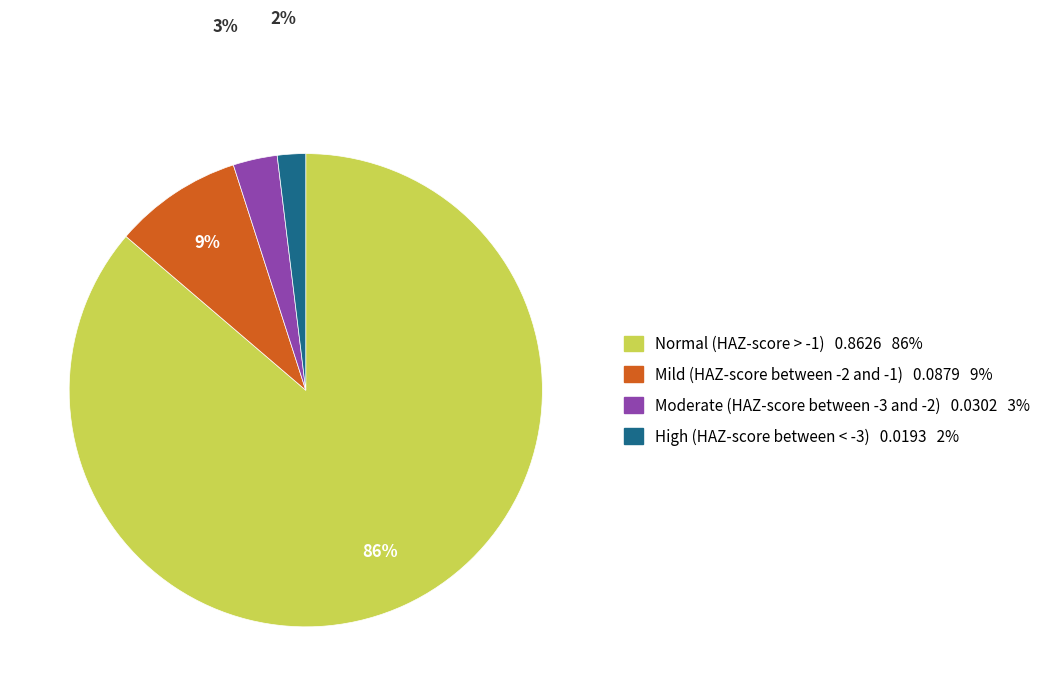

What is the smallest slice in the pie chart?

High (HAZ-score between < -3)